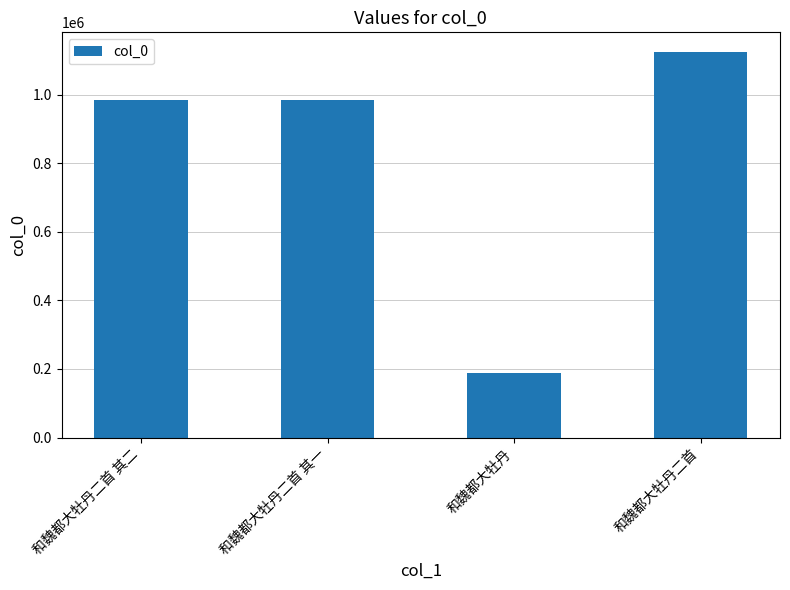

How many data points does each series have?

4